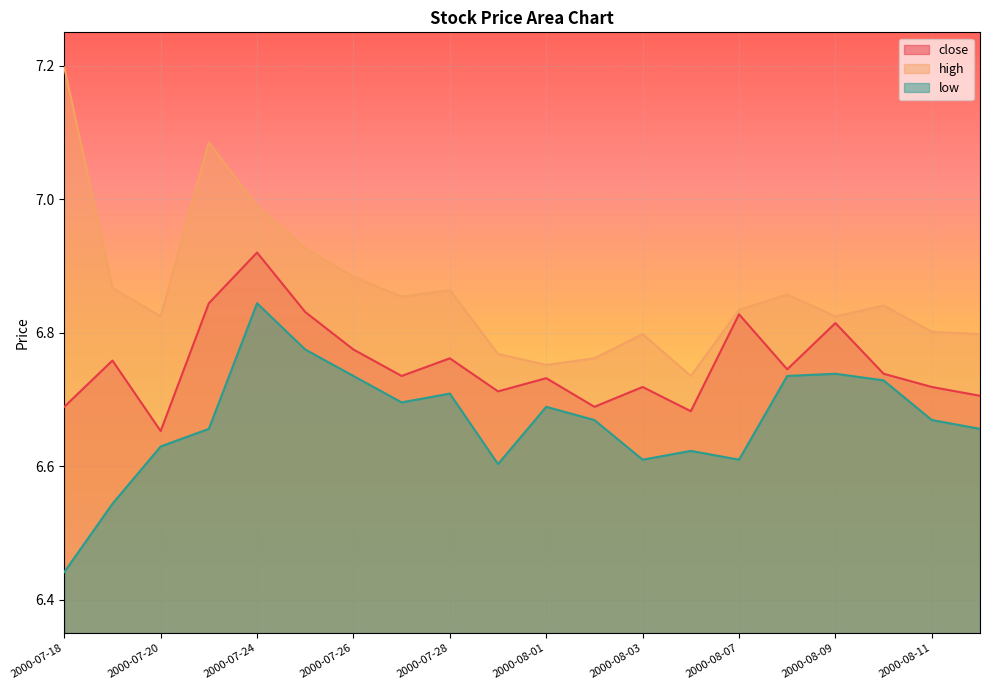

Which series has the widest spread of values?

high